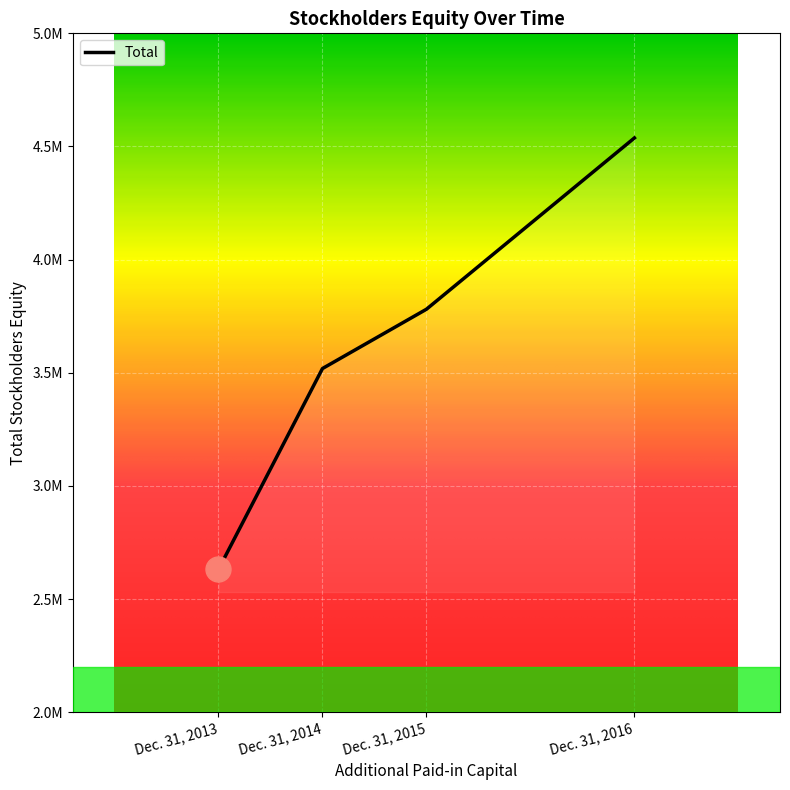

Is this an area chart (filled region under the line)?

Yes